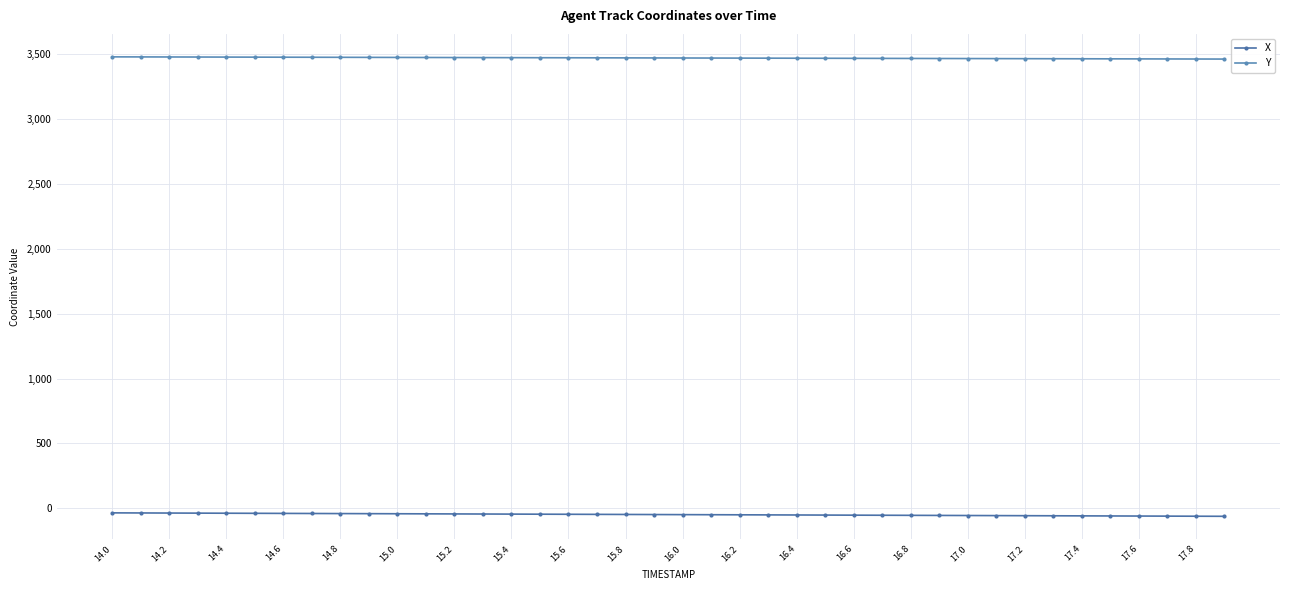

What is the difference between the second highest and minimum values in the X series?

25.8